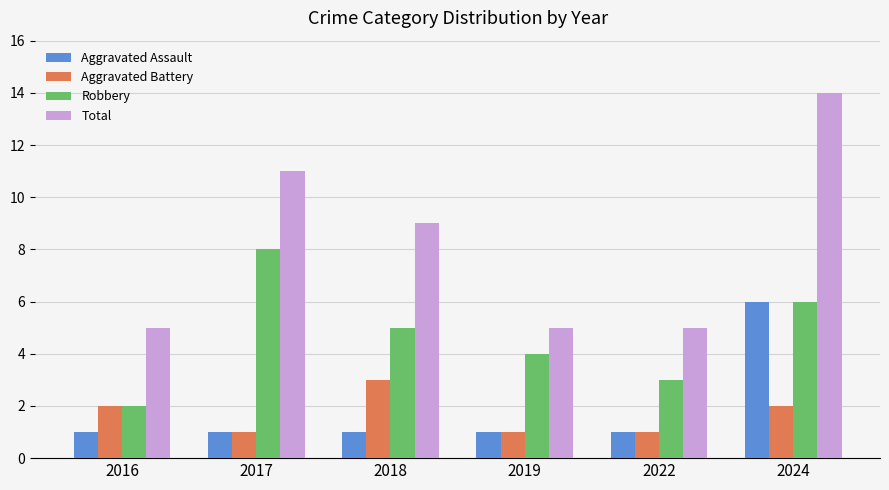

Are the bars horizontal?

No